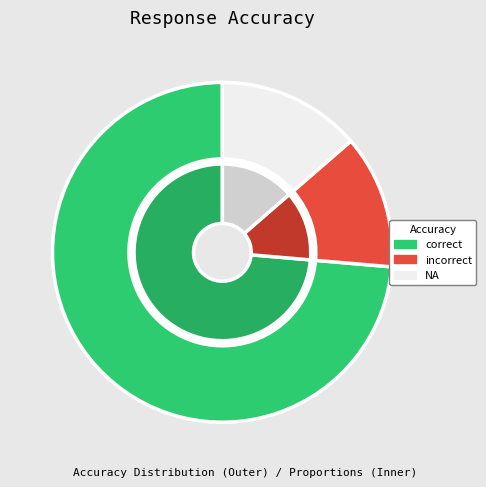

Rank the categories by value from lowest to highest.

incorrect, NA, correct